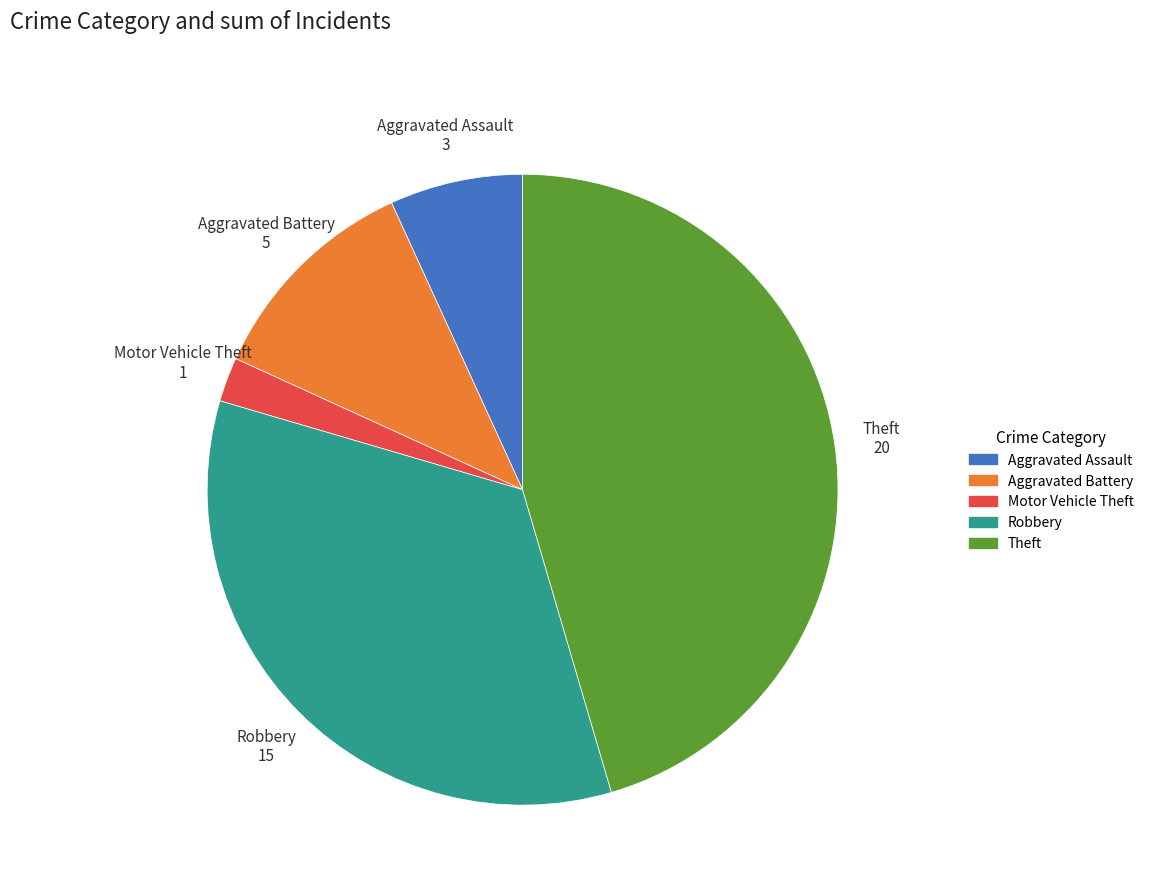

Which slice is the largest?

Theft